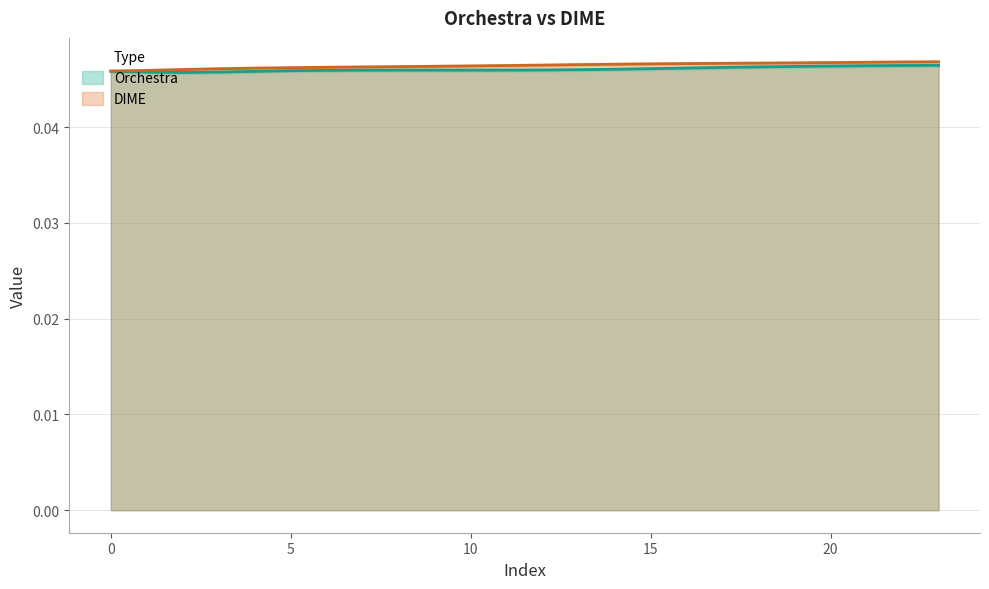

What is the sum of the values at −5 and 13?

0.1